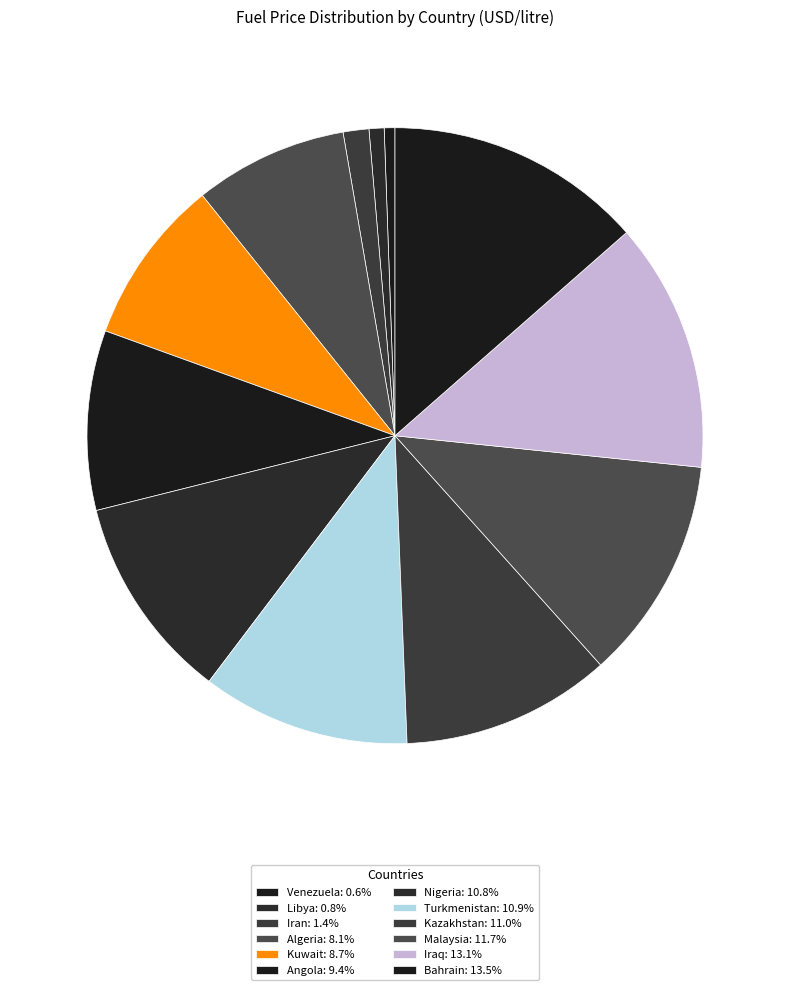

Does Iran account for over 50% of the chart?

No